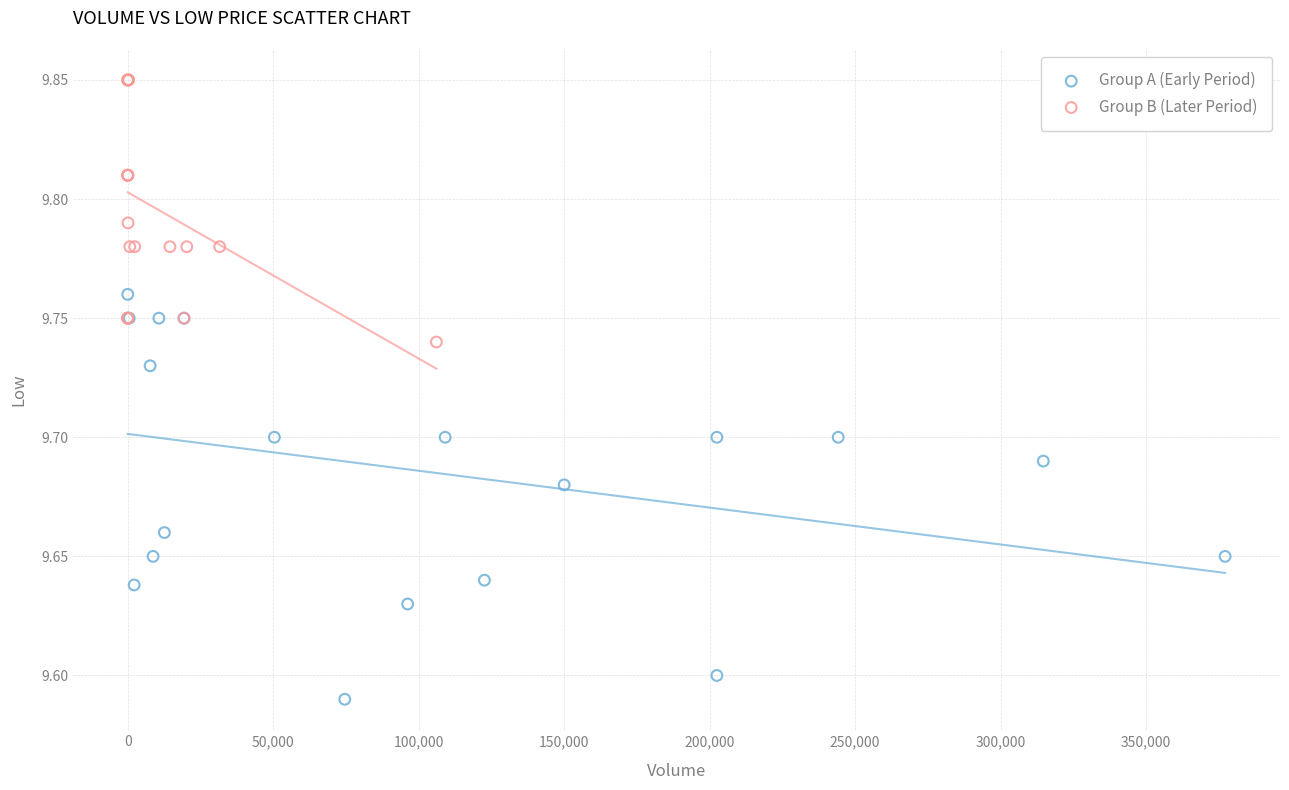

Which series has the widest spread of Y values?

Group A (Early Period)